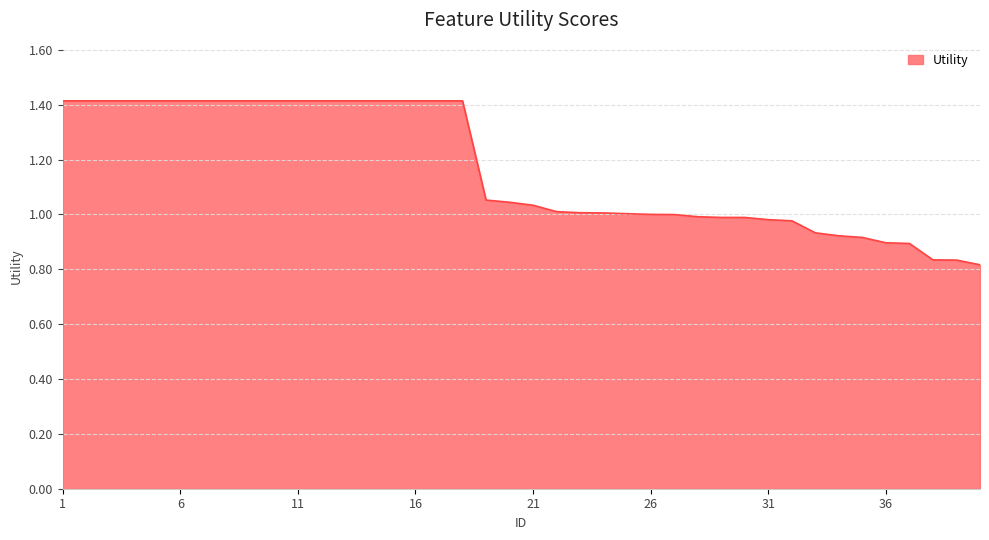

What is the maximum value shown in the chart?

1.4